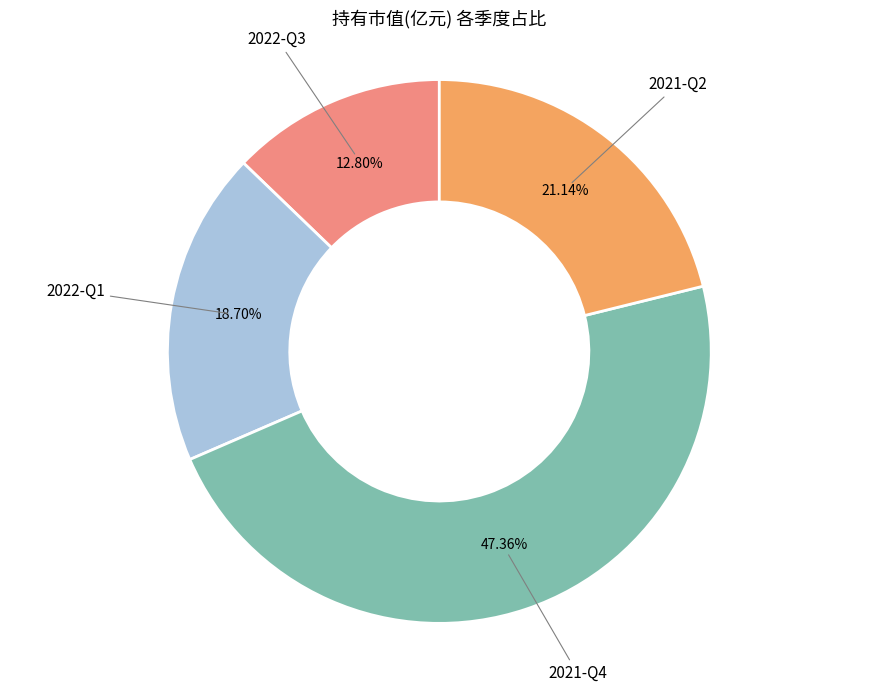

Is there any slice that represents more than half of the pie?

No